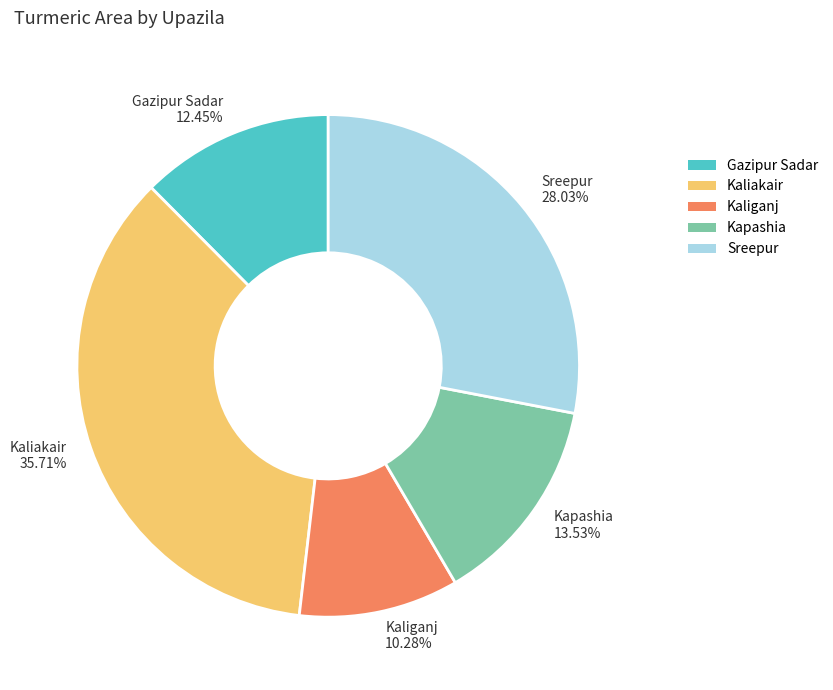

To the nearest percent, what percentage of the pie is Kaliganj?

10%